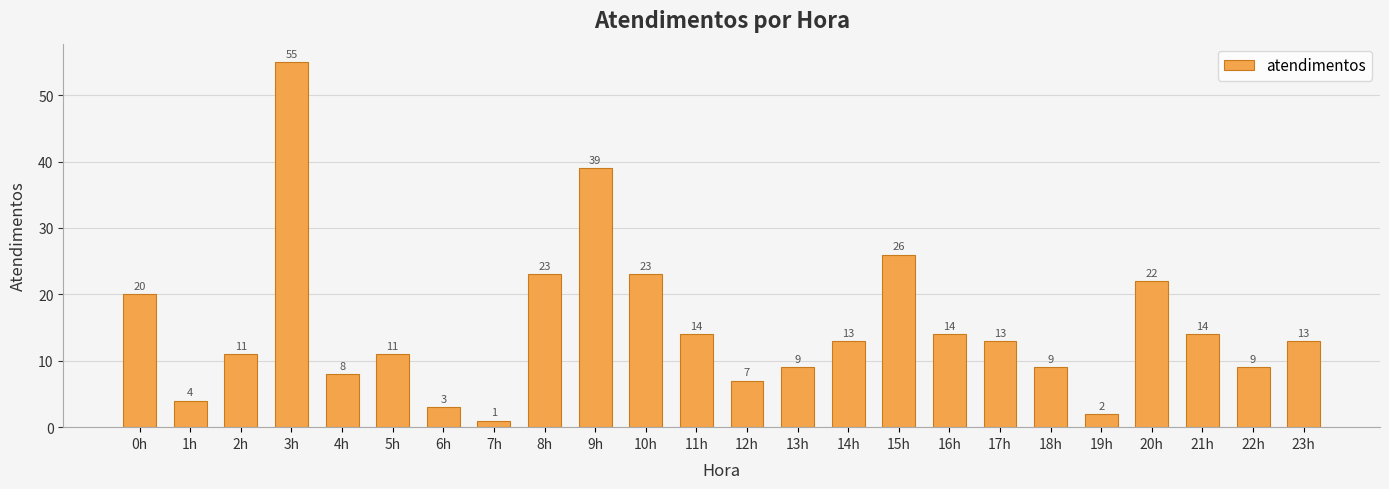

What is the change in value from 6h to 7h?

-2